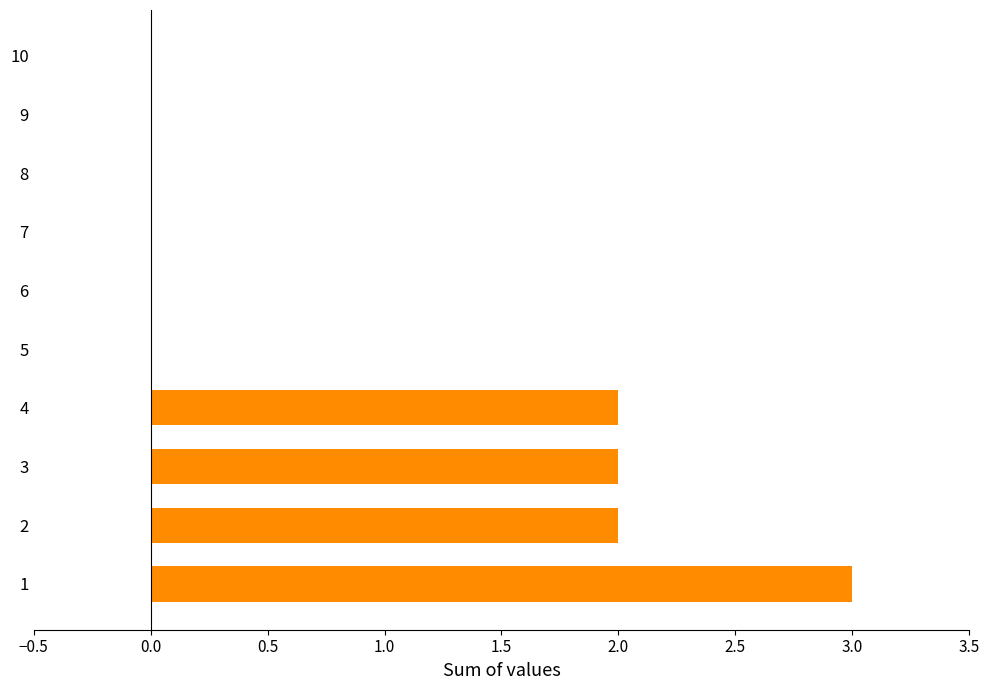

At which category does the chart reach its peak across all series?

1